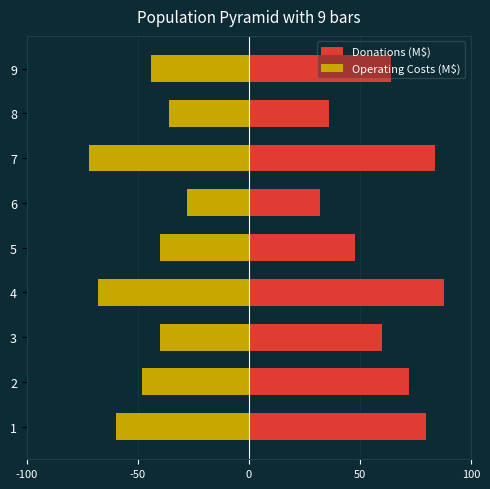

How many bars are there in total?

18